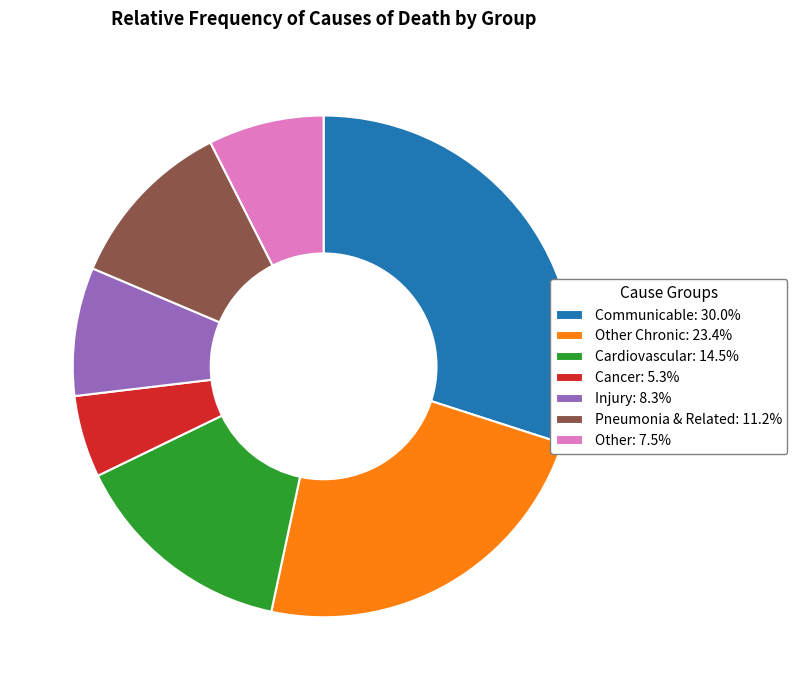

Count the number of slices in the pie.

7